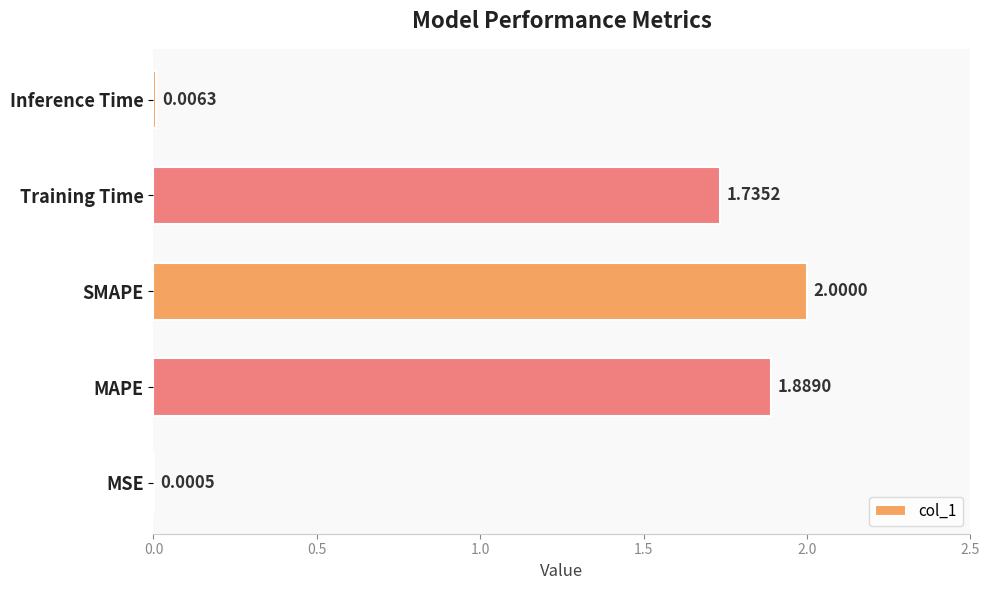

At which label is the value closest to 1?

Training Time